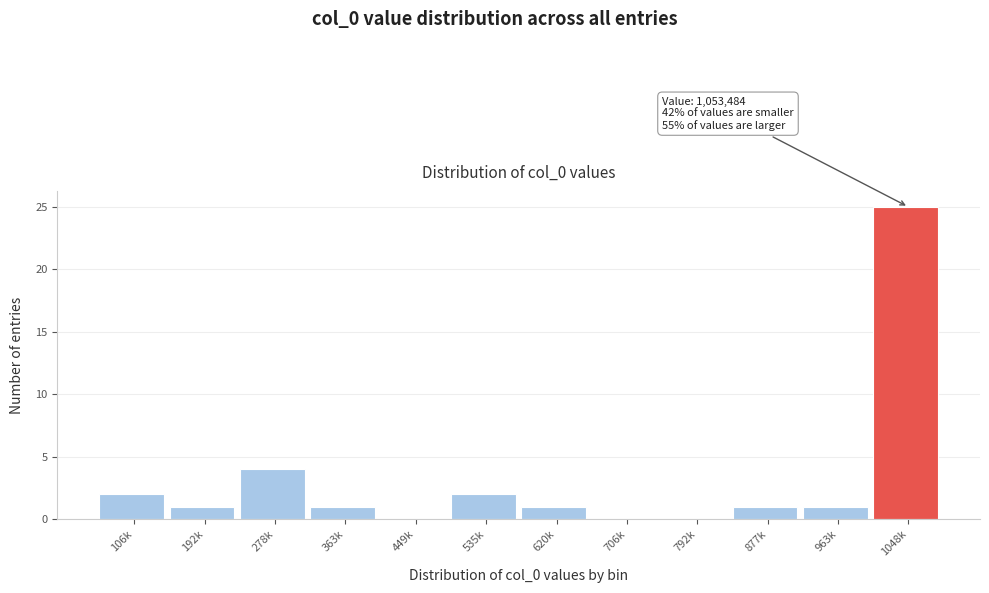

Reading left to right, list all the values displayed in this chart.

106k=2	192k=1	278k=4	363k=1	449k=0	535k=2	620k=1	706k=0	792k=0	877k=1	963k=1	1048k=25